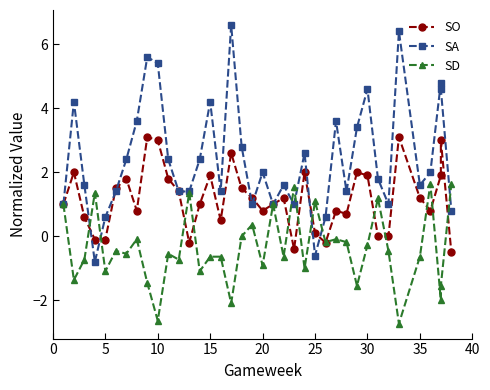

After their last crossing, which series has the higher values: SD or SO?

SD